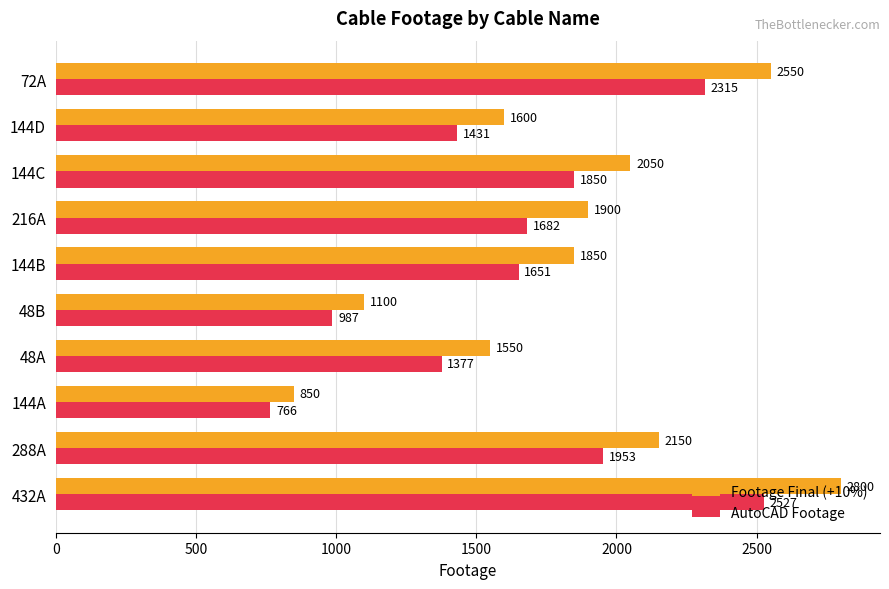

How many categories are shown in the chart?

10